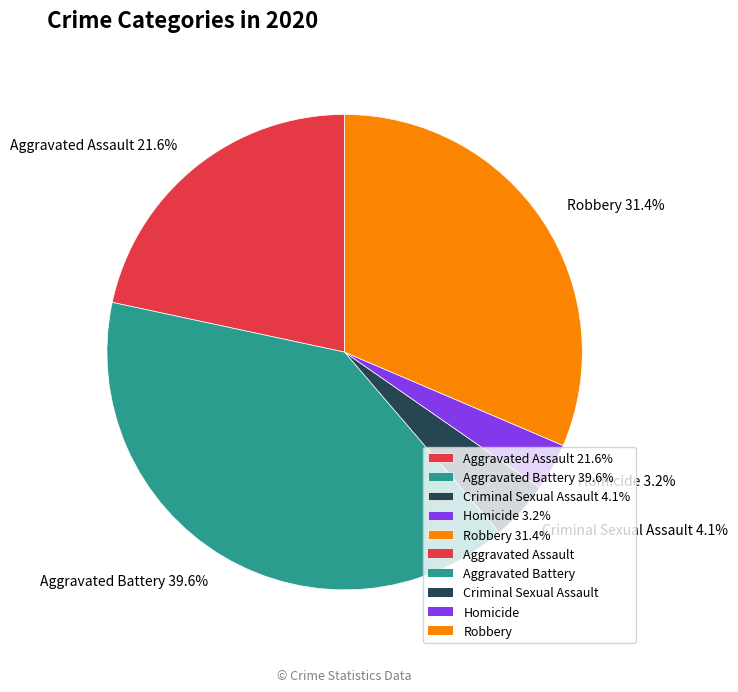

Which has a higher value, Homicide or Aggravated Assault?

Aggravated Assault